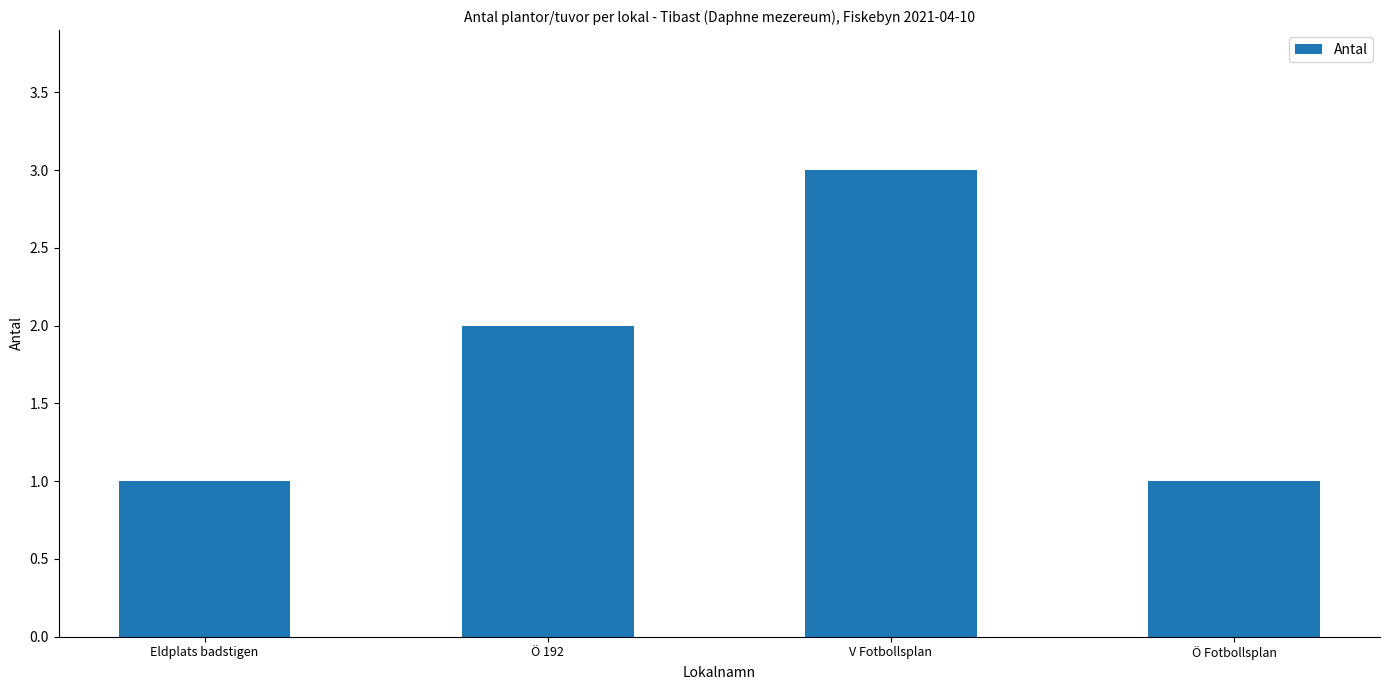

What is the maximum value shown in the chart?

3